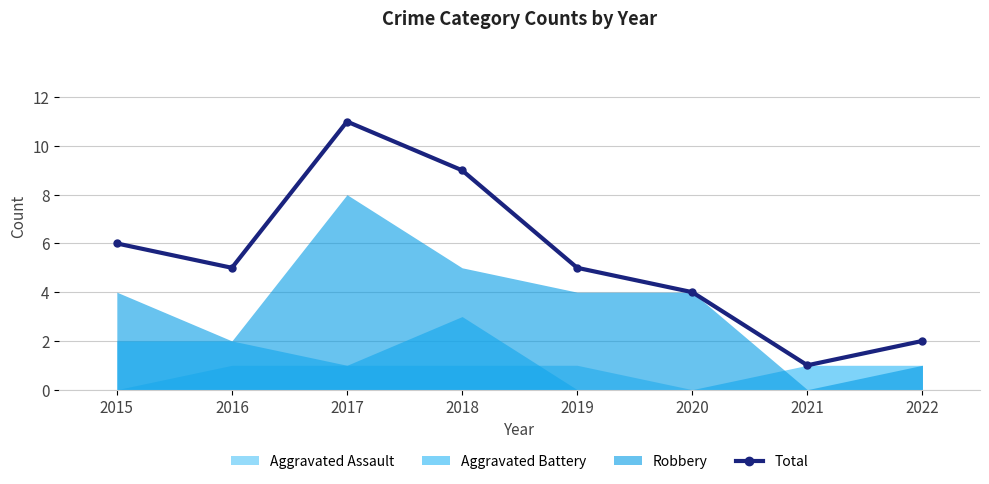

How many points are higher than both their immediate neighbors (excluding endpoints)?

1